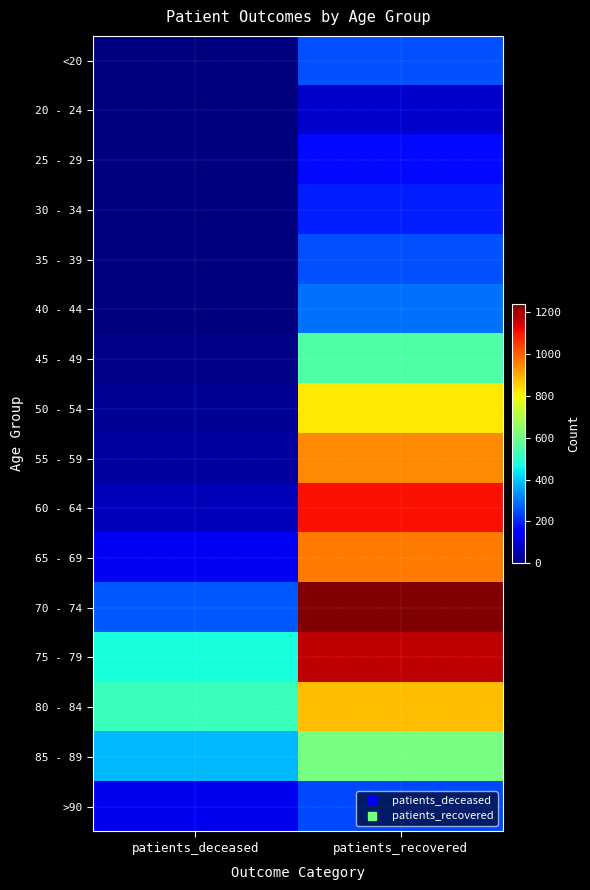

Reading right to left, extract all data points from this chart.

<20: patients_recovered=255	patients_deceased=2
20 - 24: patients_recovered=84	patients_deceased=0
25 - 29: patients_recovered=167	patients_deceased=0
30 - 34: patients_recovered=193	patients_deceased=3
35 - 39: patients_recovered=253	patients_deceased=4
40 - 44: patients_recovered=292	patients_deceased=3
45 - 49: patients_recovered=552	patients_deceased=14
50 - 54: patients_recovered=822	patients_deceased=29
55 - 59: patients_recovered=946	patients_deceased=37
60 - 64: patients_recovered=1105	patients_deceased=63
65 - 69: patients_recovered=967	patients_deceased=127
70 - 74: patients_recovered=1239	patients_deceased=266
75 - 79: patients_recovered=1170	patients_deceased=472
80 - 84: patients_recovered=879	patients_deceased=519
85 - 89: patients_recovered=614	patients_deceased=379
>90: patients_recovered=245	patients_deceased=122